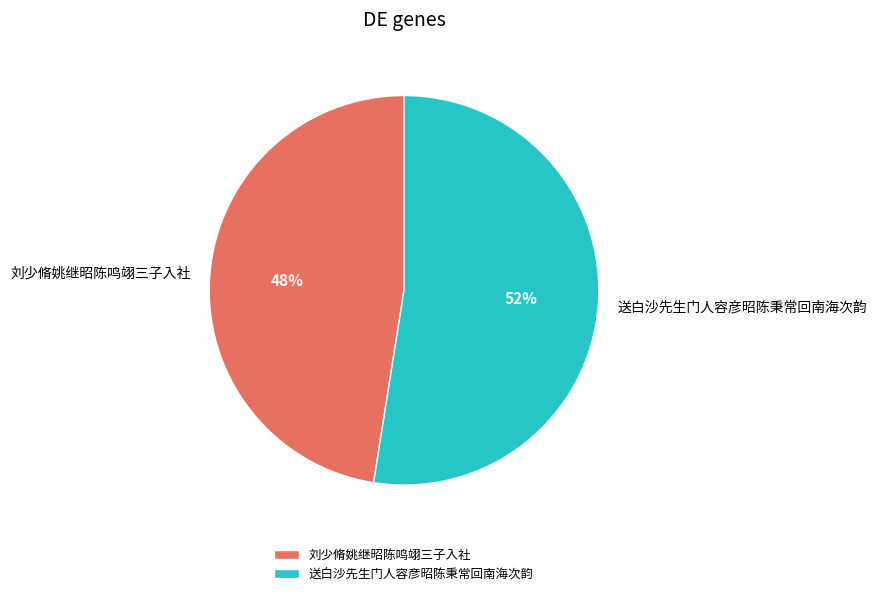

Is the sum of 刘少脩姚继昭陈鸣翊三子入社 and 送白沙先生门人容彦昭陈秉常回南海次韵 greater than half?

Yes